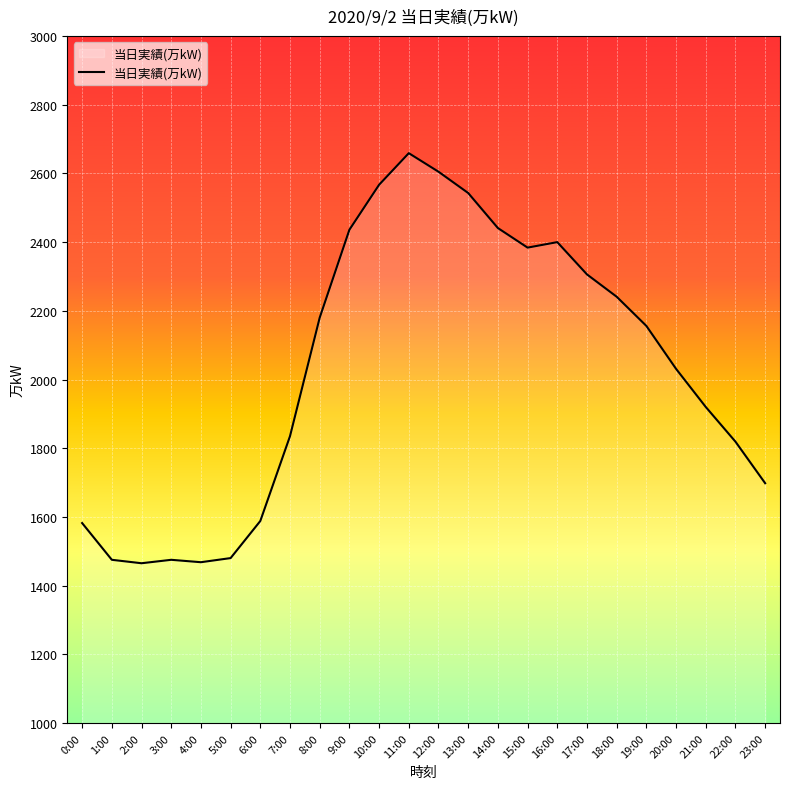

Approximately how many times larger is the value at 11:00 compared to 4:00?

1.8